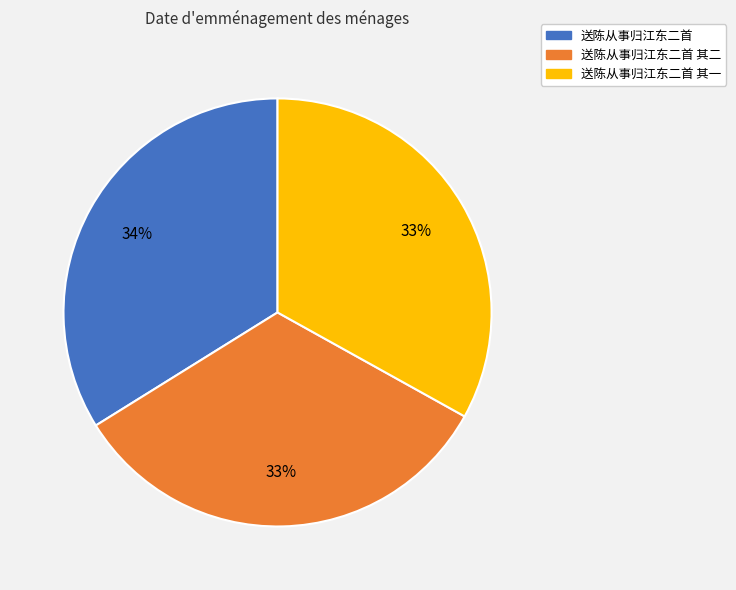

True or false: 送陈从事归江东二首 其二 accounts for 33% of the total.

True